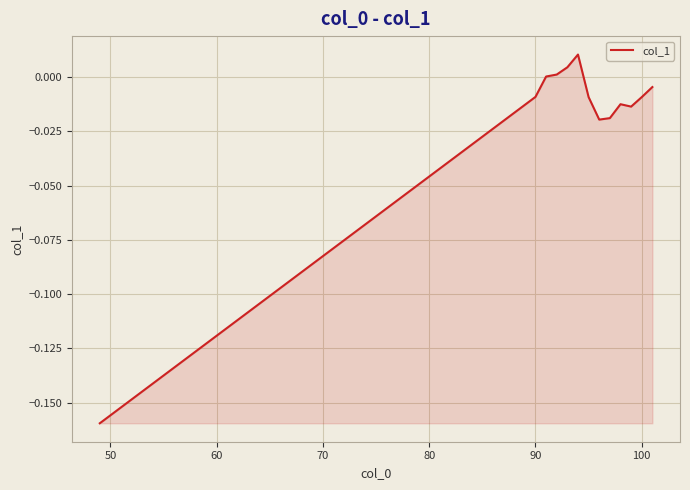

How many lines are shown in the chart?

1